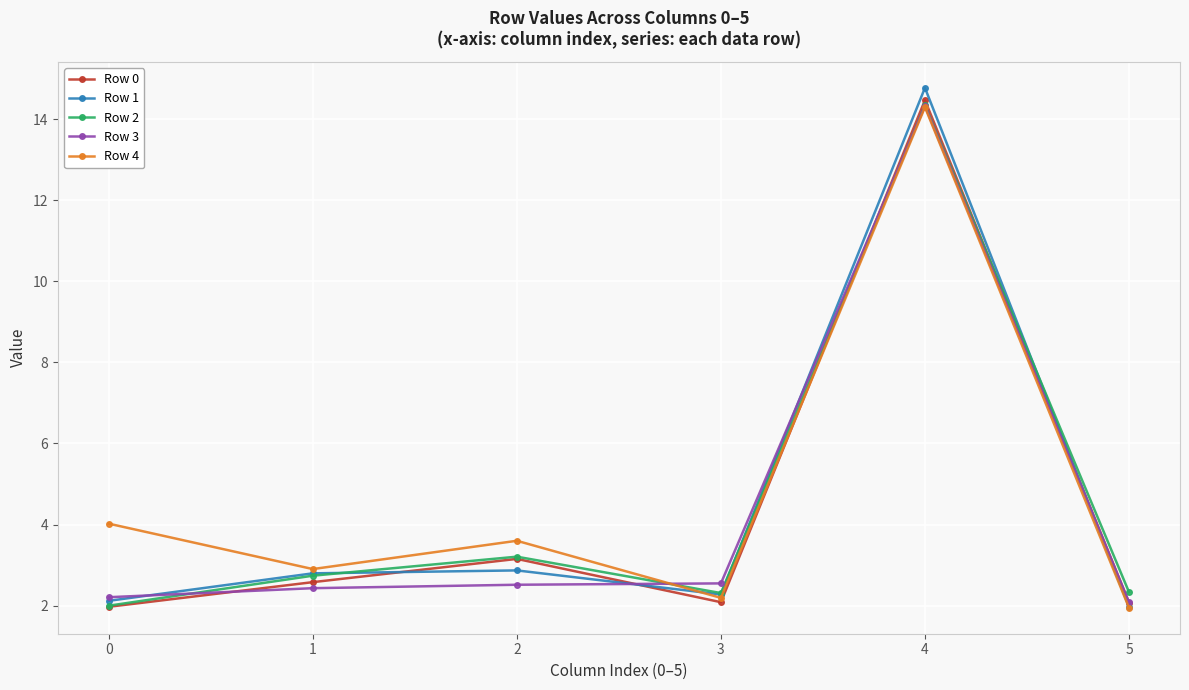

What is the difference between the highest and lowest values at 5?

0.4